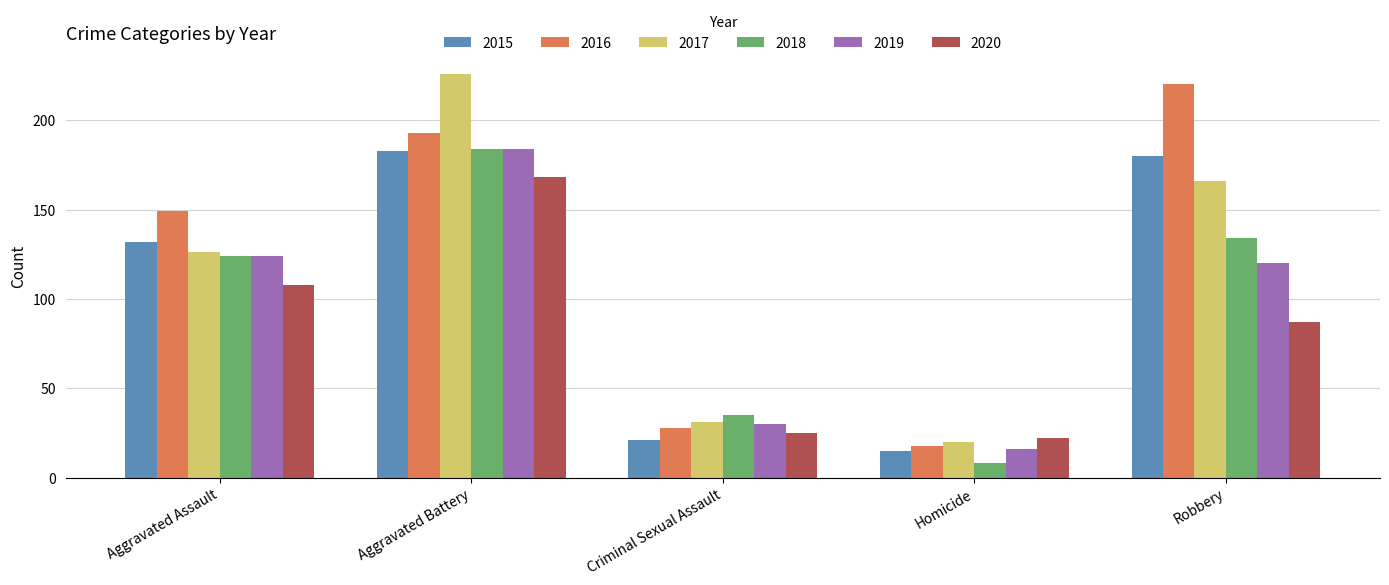

Is it true that 2019 equals 124 at Aggravated Assault?

True